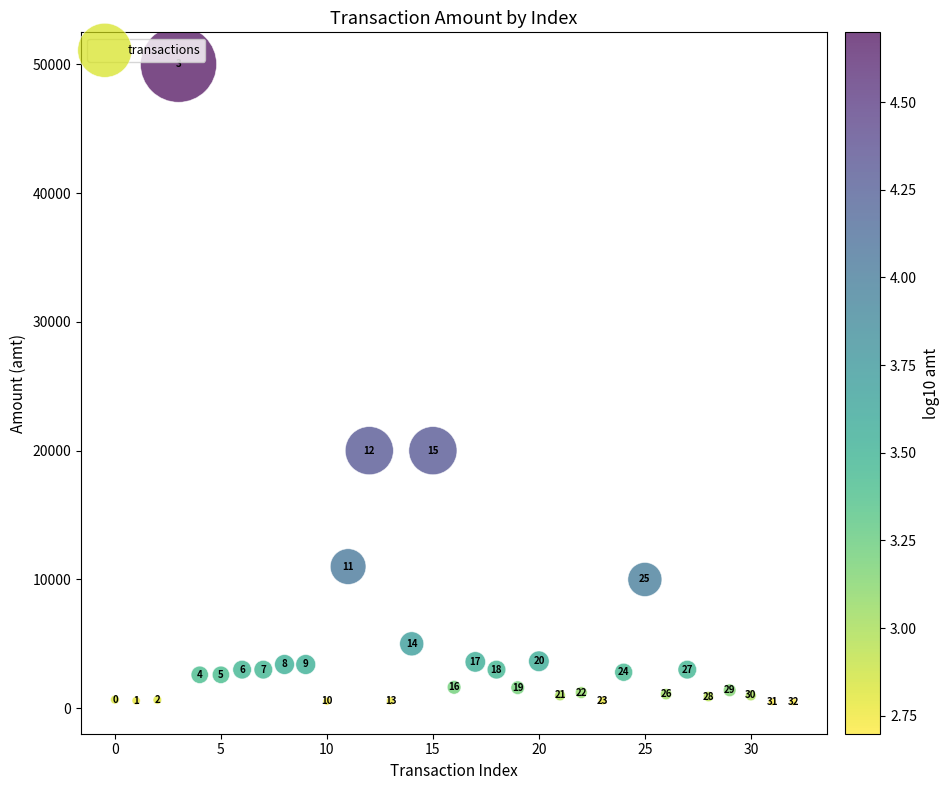

What is the range of Y values (max minus min)?

49500.0